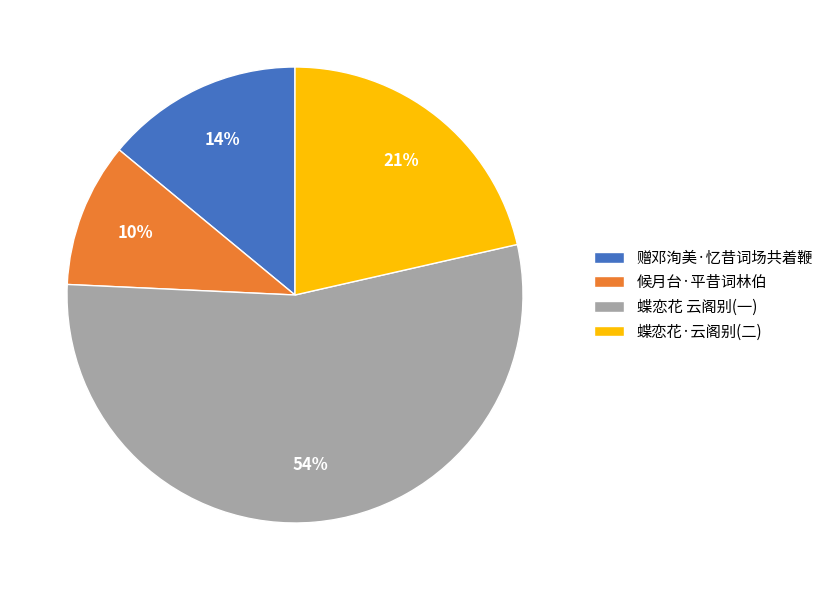

To the nearest percent, what percentage of the pie is 赠邓洵美·忆昔词场共着鞭?

14%